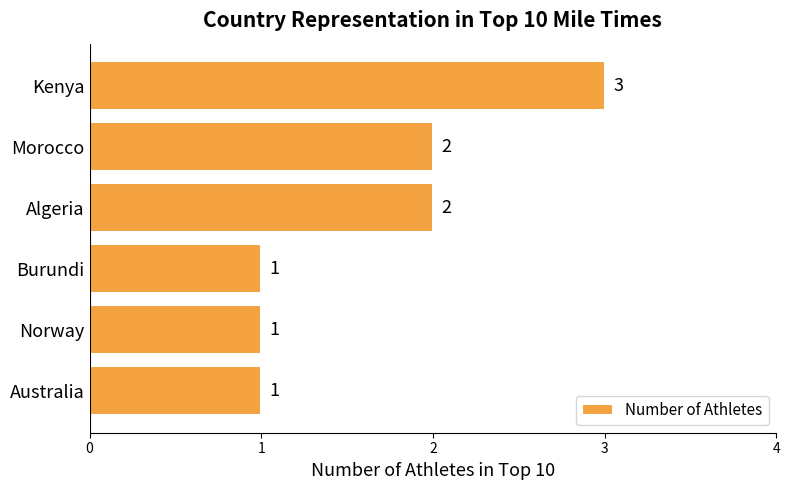

What is the label of the 2nd bar from the bottom?

Norway